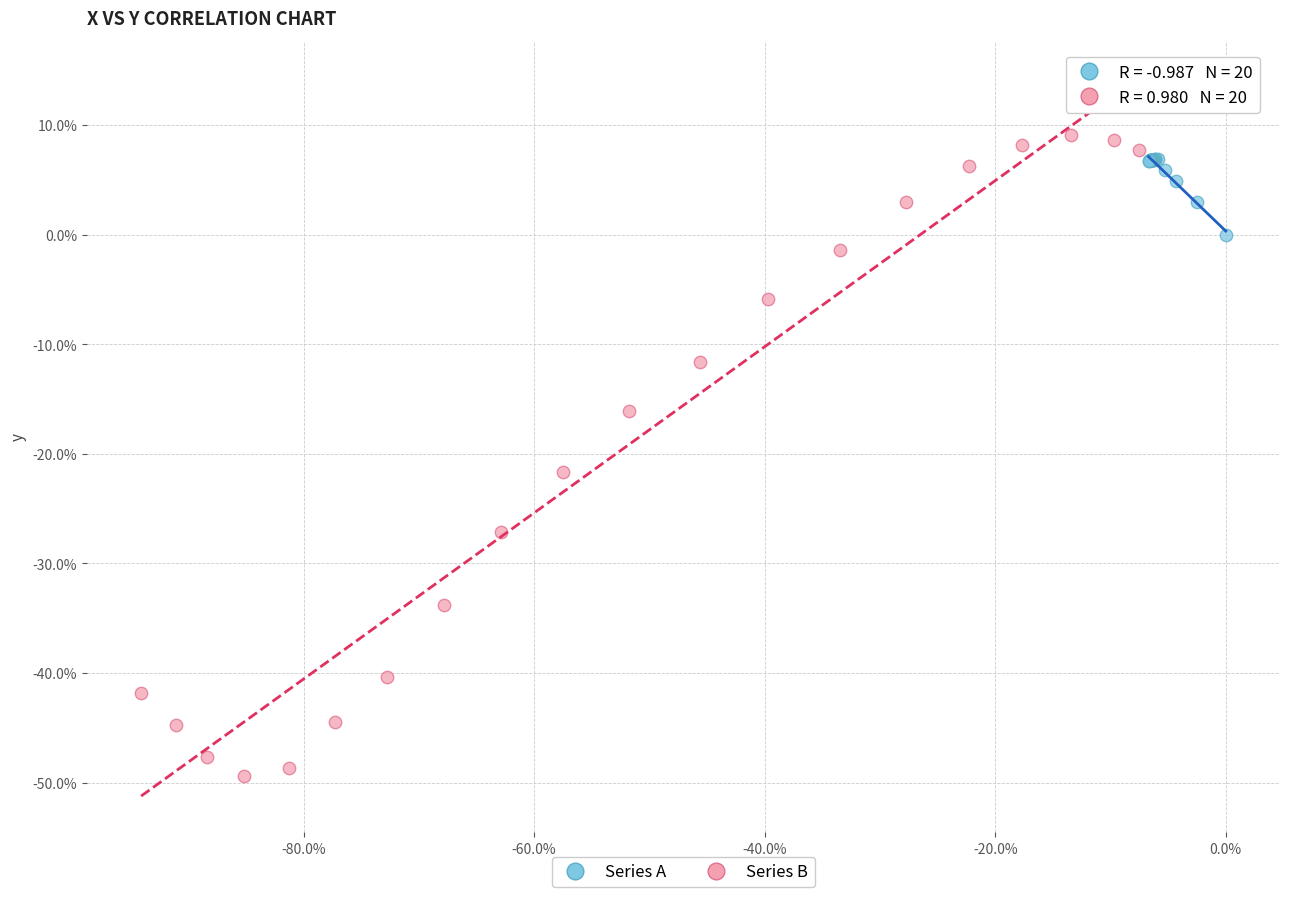

Which series has the largest Y range (max minus min)?

Series B